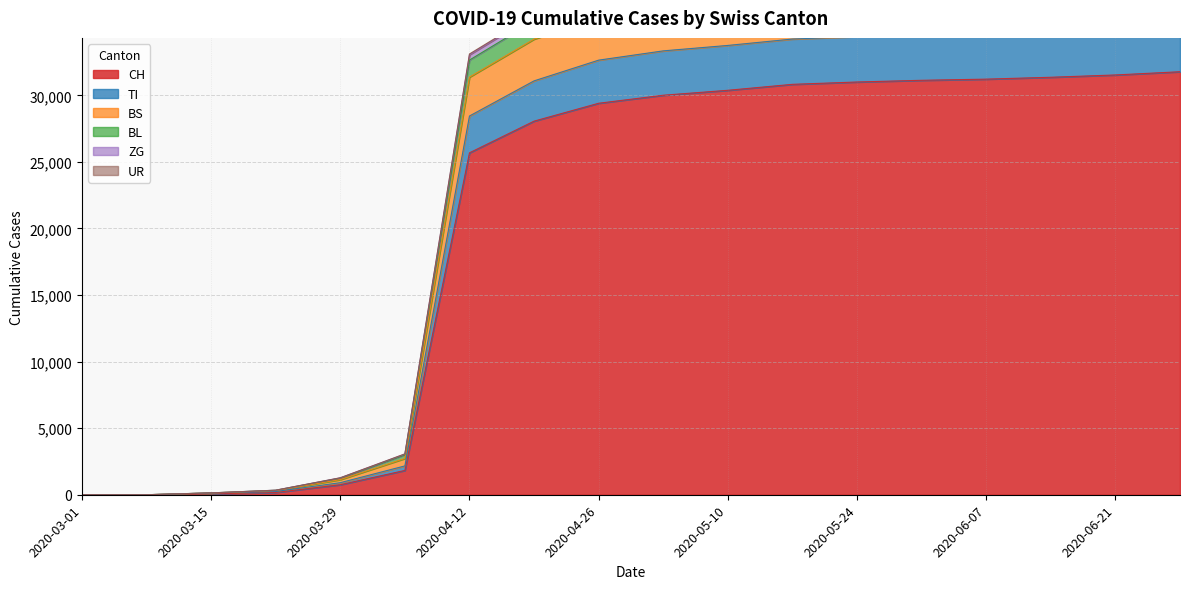

List the labels in order of UR value, largest first.

2020-06-28, 2020-06-21, 2020-06-14, 2020-06-07, 2020-05-31, 2020-05-24, 2020-05-17, 2020-05-10, 2020-05-03, 2020-04-26, 2020-04-19, 2020-04-12, 2020-04-05, 2020-03-29, 2020-03-22, 2020-03-15, 2020-03-08, 2020-03-01